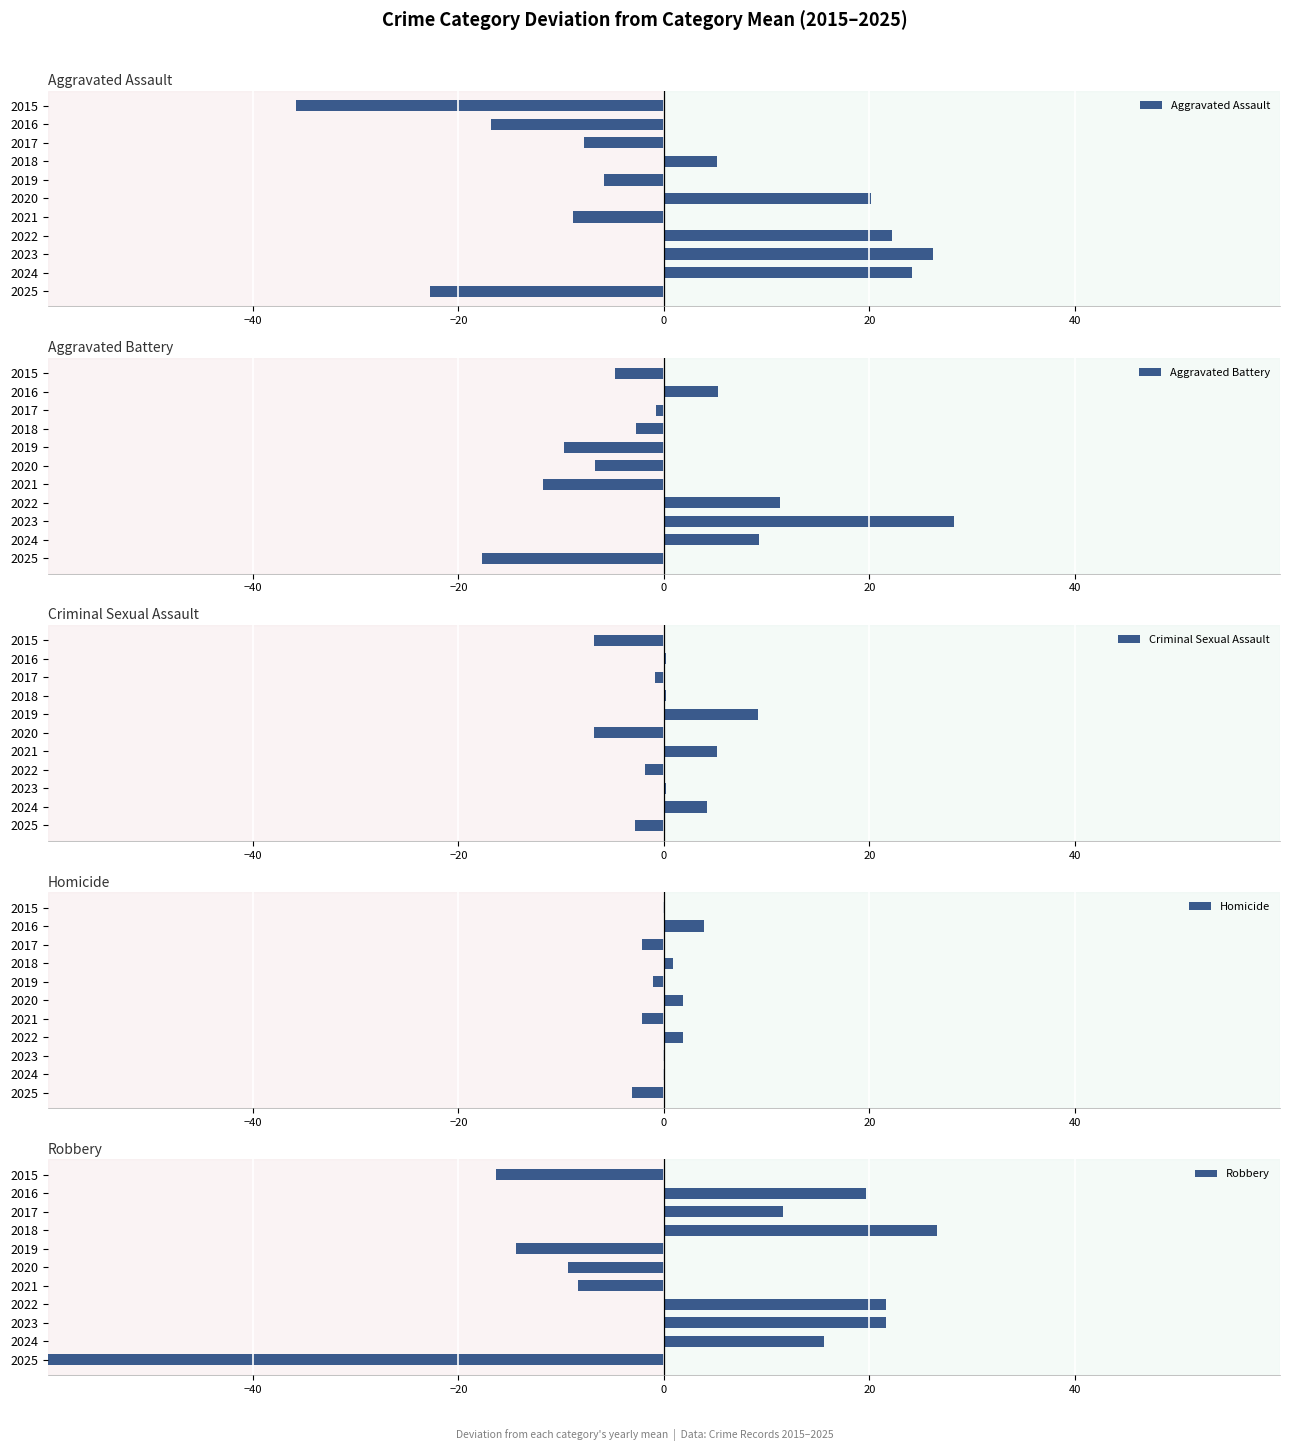

What is the minimum value shown in the chart?

-68.4